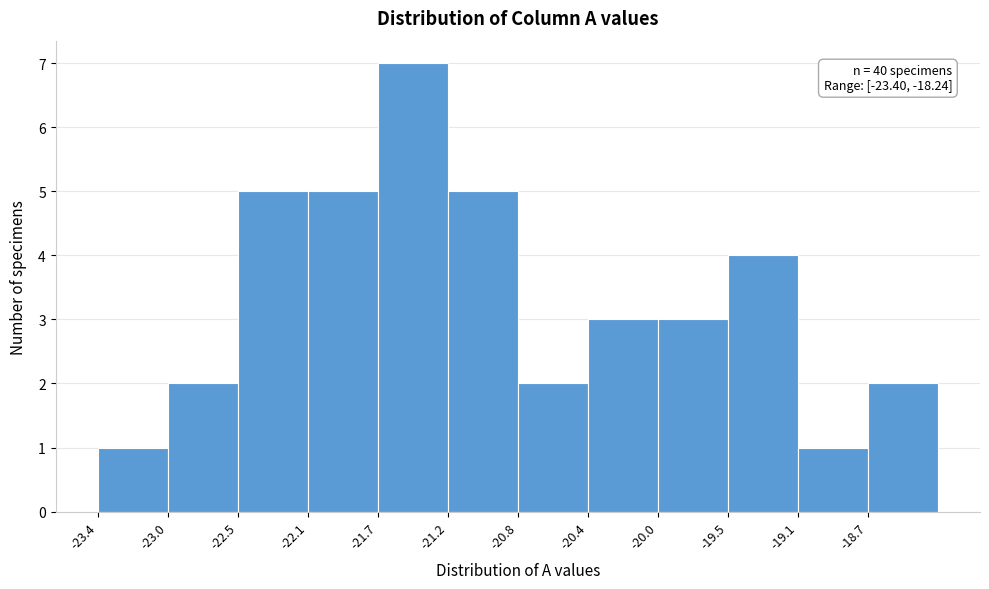

Which range on the x-axis has the tallest bar?

-21.68 to -21.25